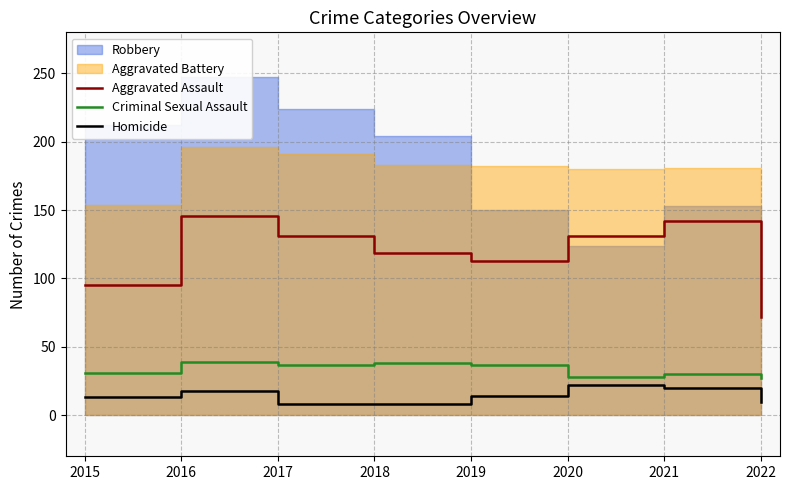

At which category is the sum across all series the highest?

2016